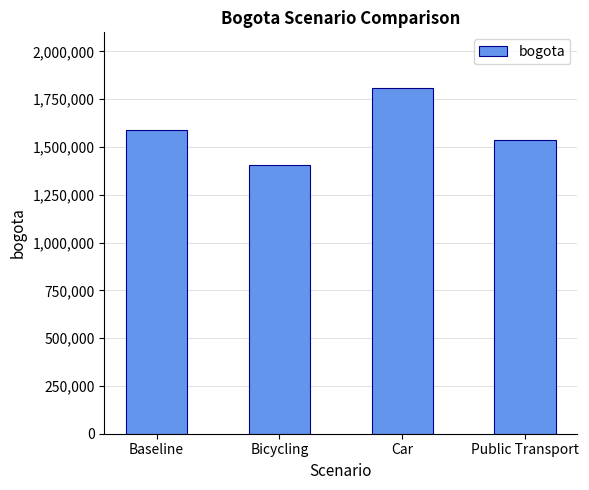

What is the difference between the second highest and second lowest values?

50846.5